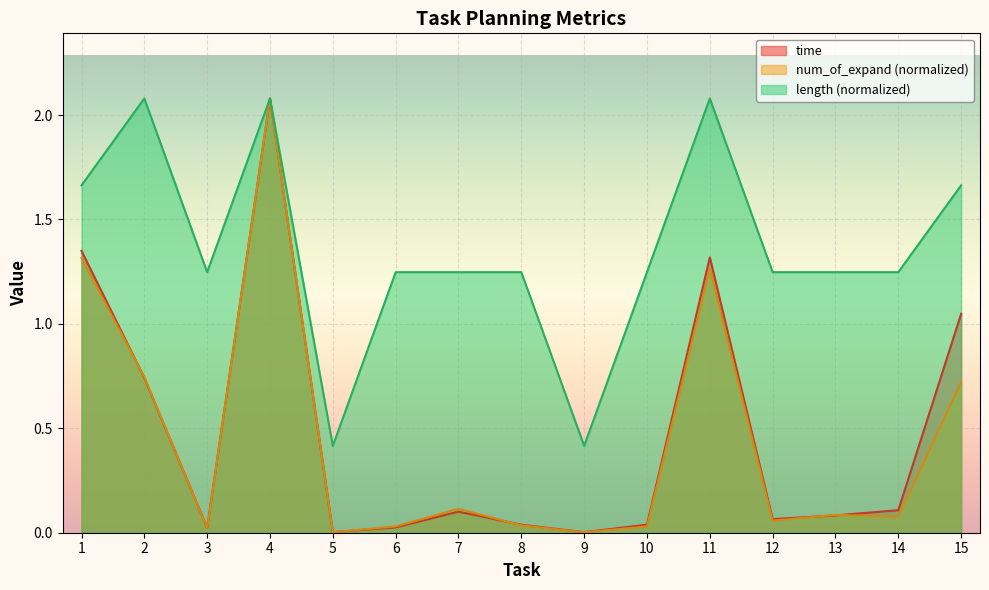

True or false: length has more than 2 points higher than both neighbors.

True